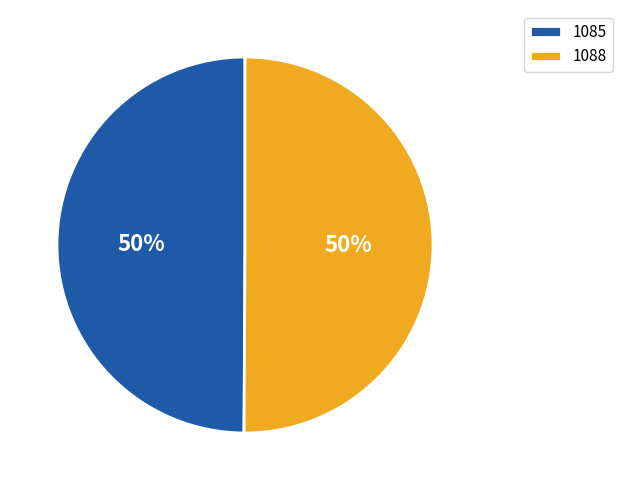

What is the ratio of the value at 1088 to the value at 1085?

1.0